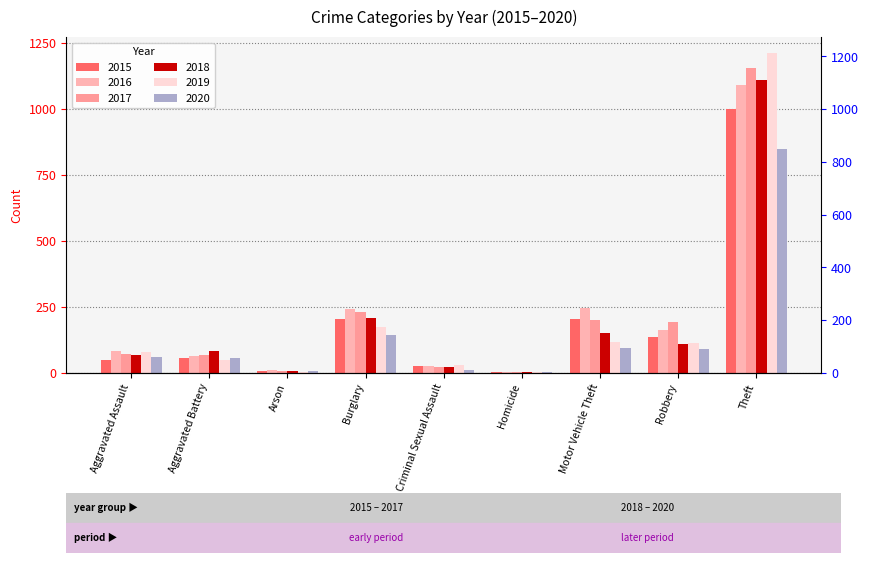

Which series has the largest range (max minus min)?

2019